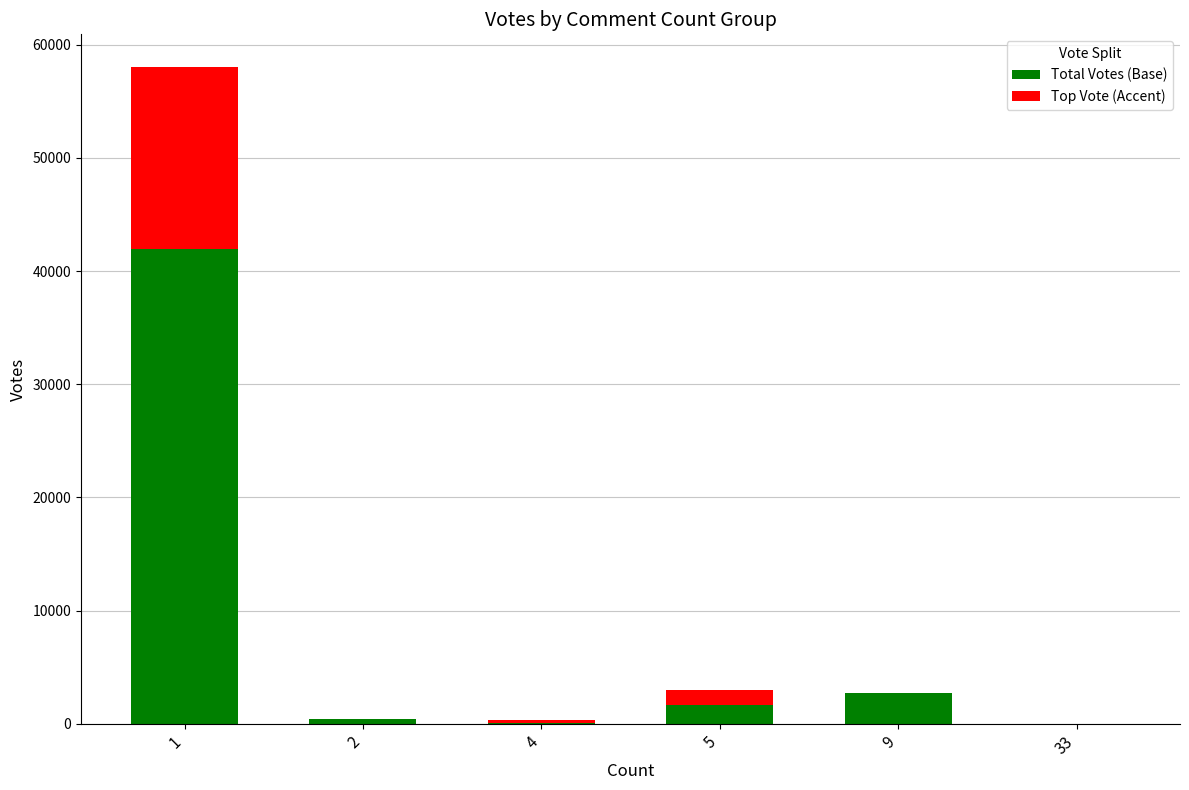

How many categories are shown in the chart?

6